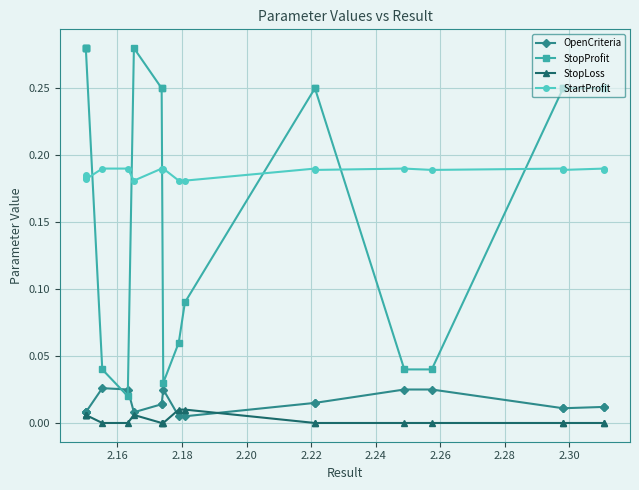

Which series has the largest range (max minus min)?

StopProfit